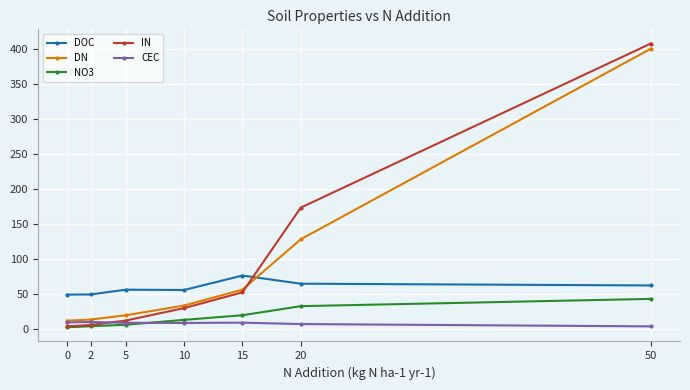

Is it true that IN equals 111.6 at 50?

False